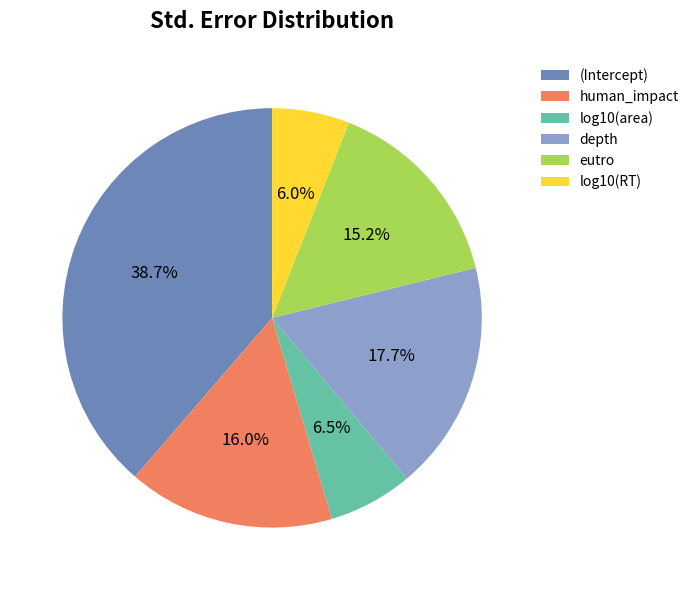

Rank the categories by value from highest to lowest.

(Intercept), depth, human_impact, eutro, log10(area), log10(RT)